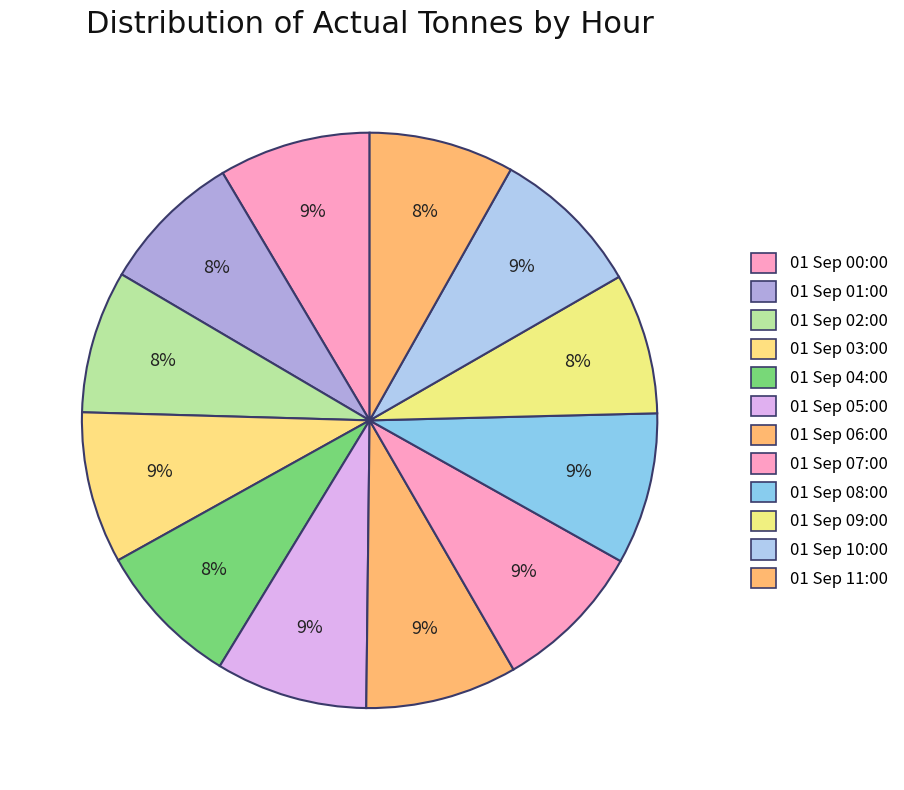

Is there any slice that represents more than half of the pie?

No